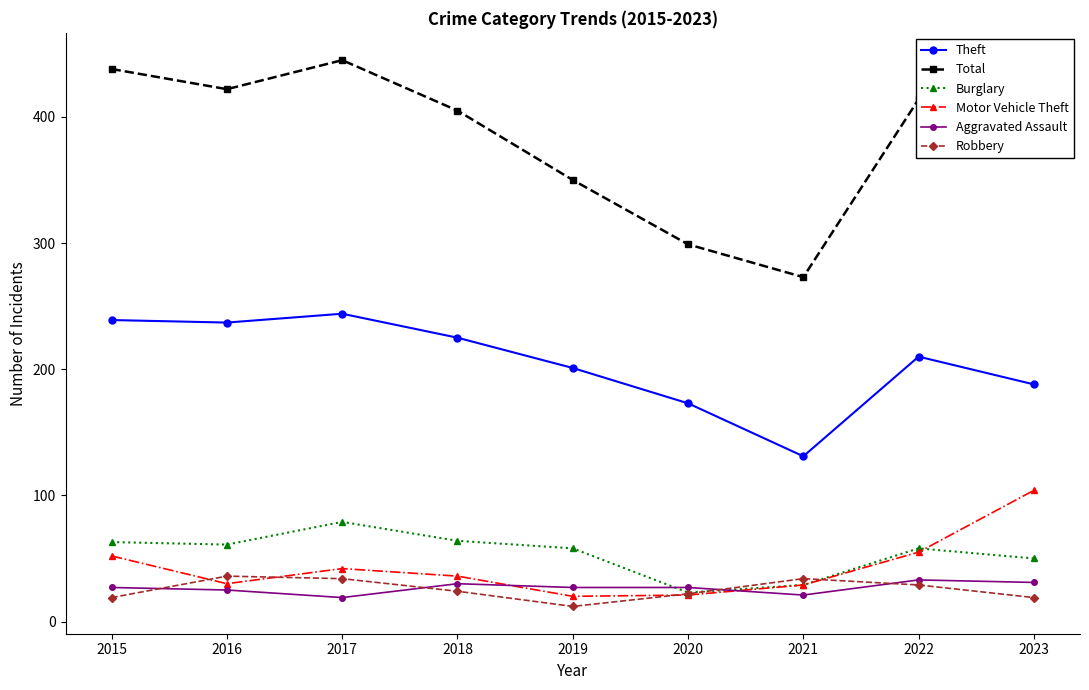

What is the value of the Theft point at the 6th from the left?

173